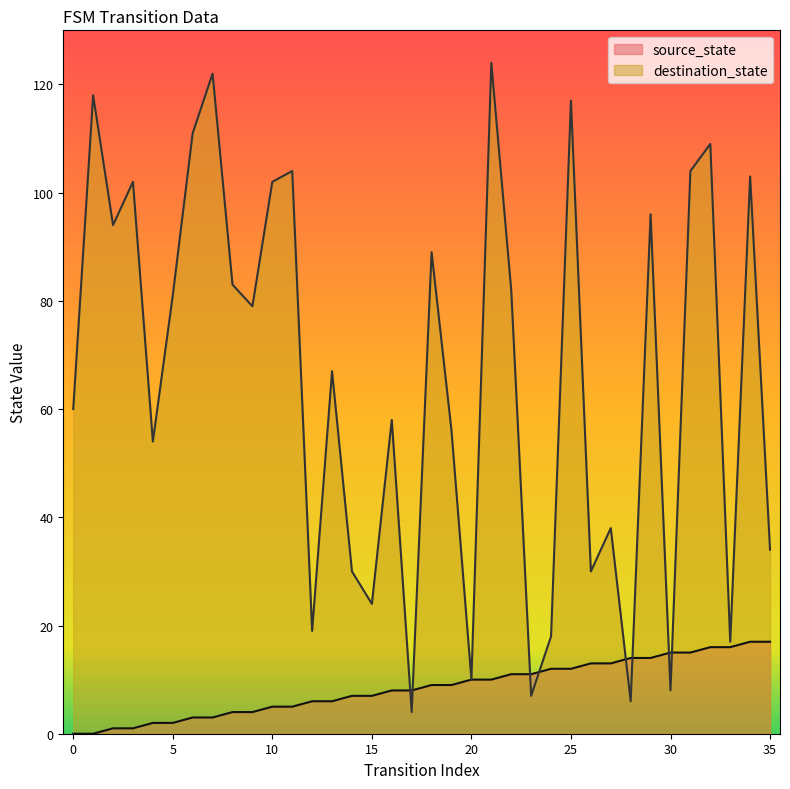

Between 20 and 32, which is larger?

32